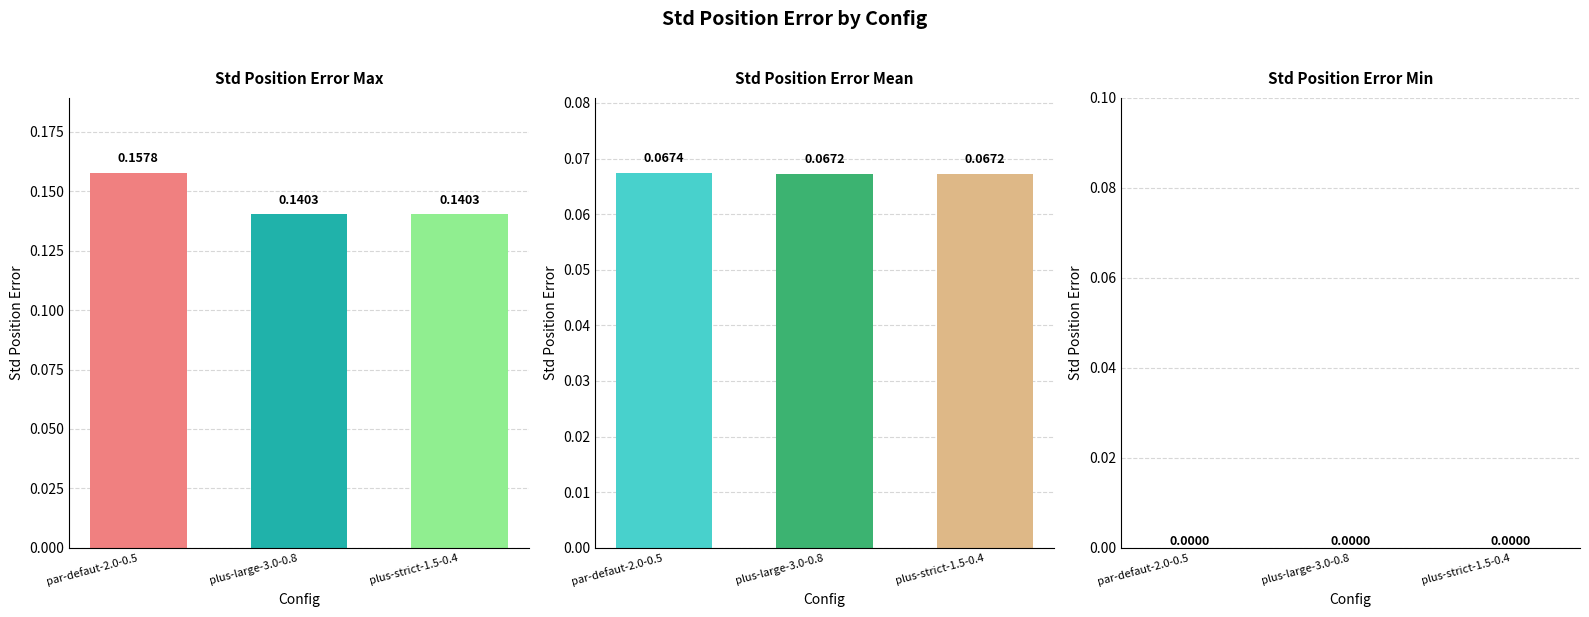

At which category is the sum across all series the highest?

par-defaut-2.0-0.5